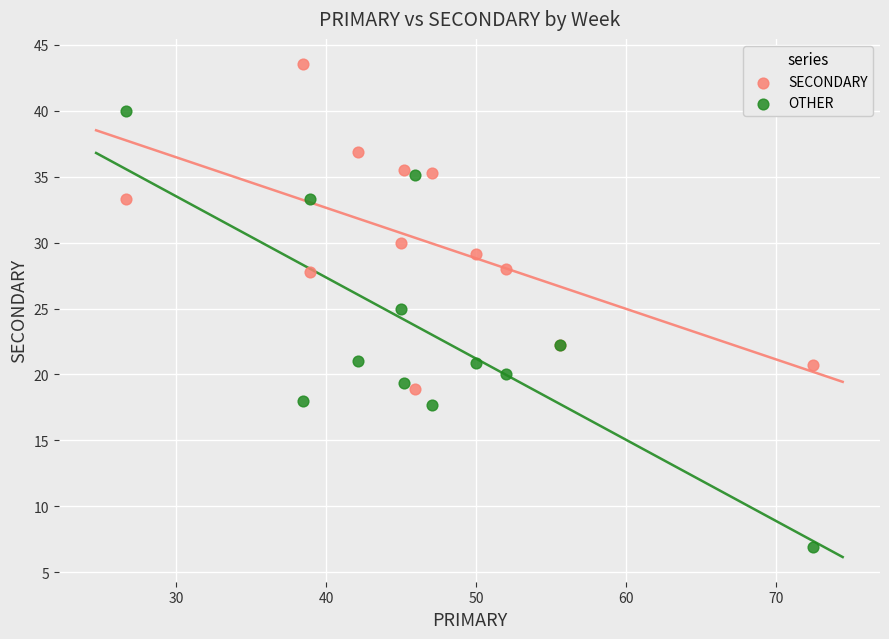

In the SECONDARY series, what Y value is closest to 31?

30.0